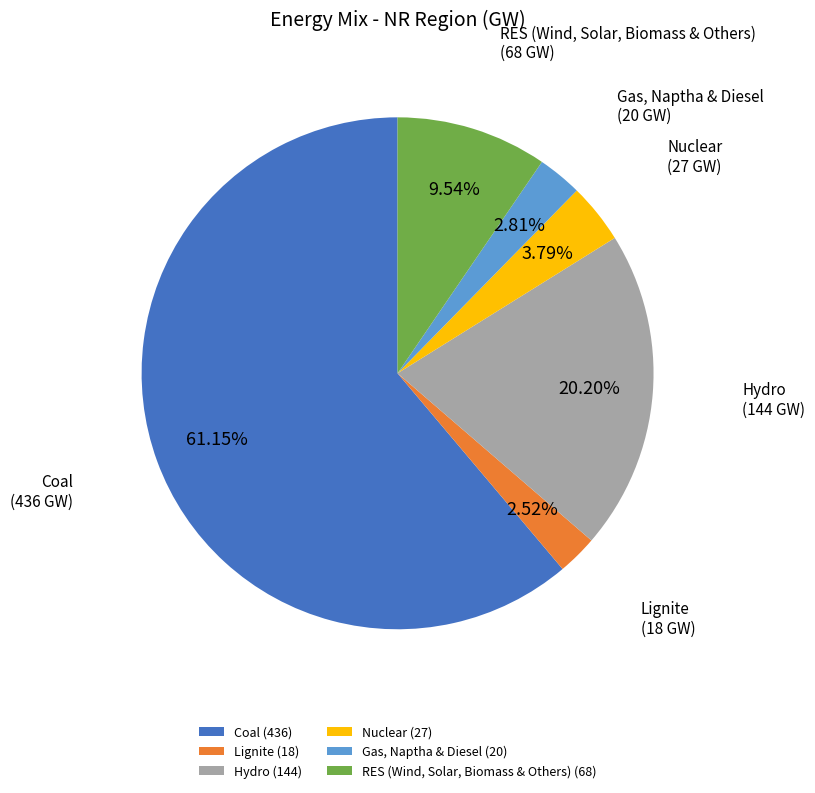

To the nearest percent, what percentage of the pie is RES (Wind, Solar, Biomass & Others)?

10%